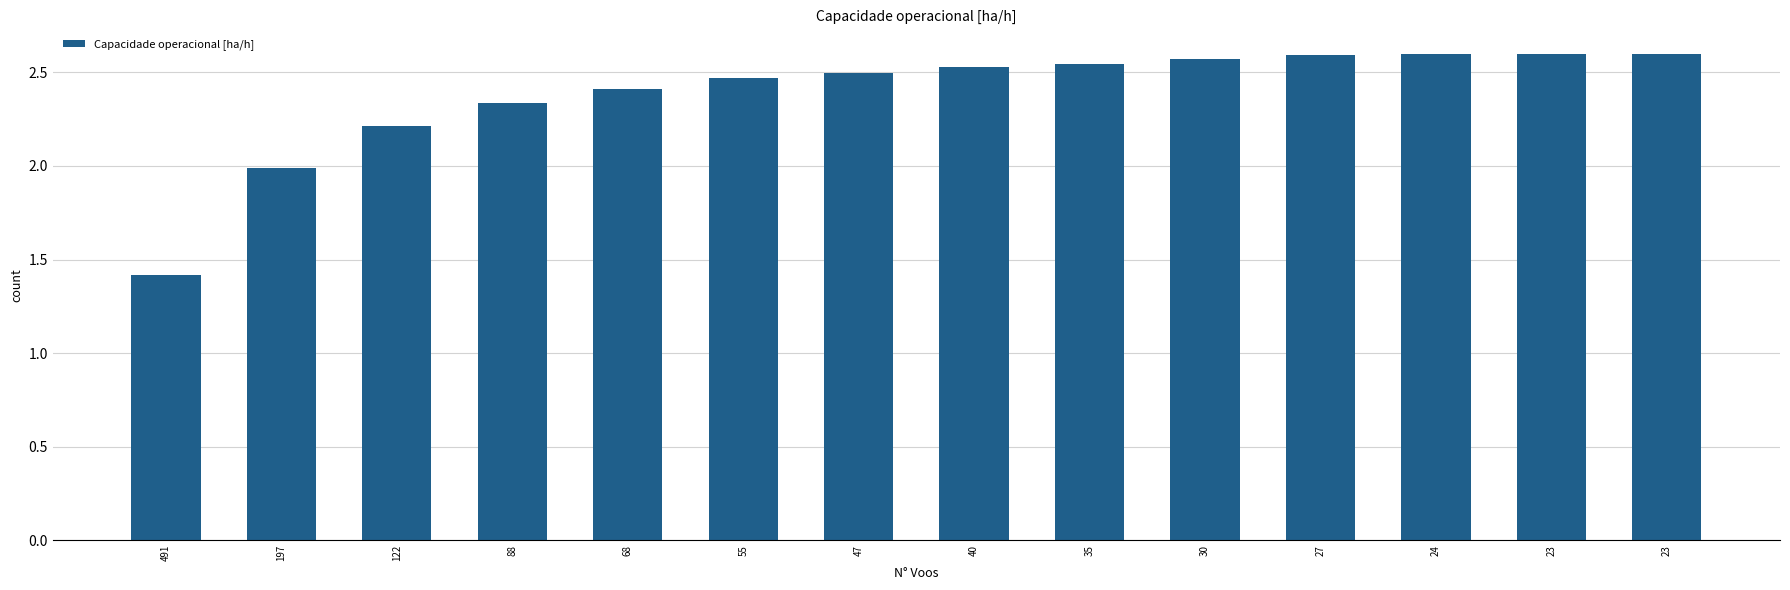

Count the number of data series in this chart.

1